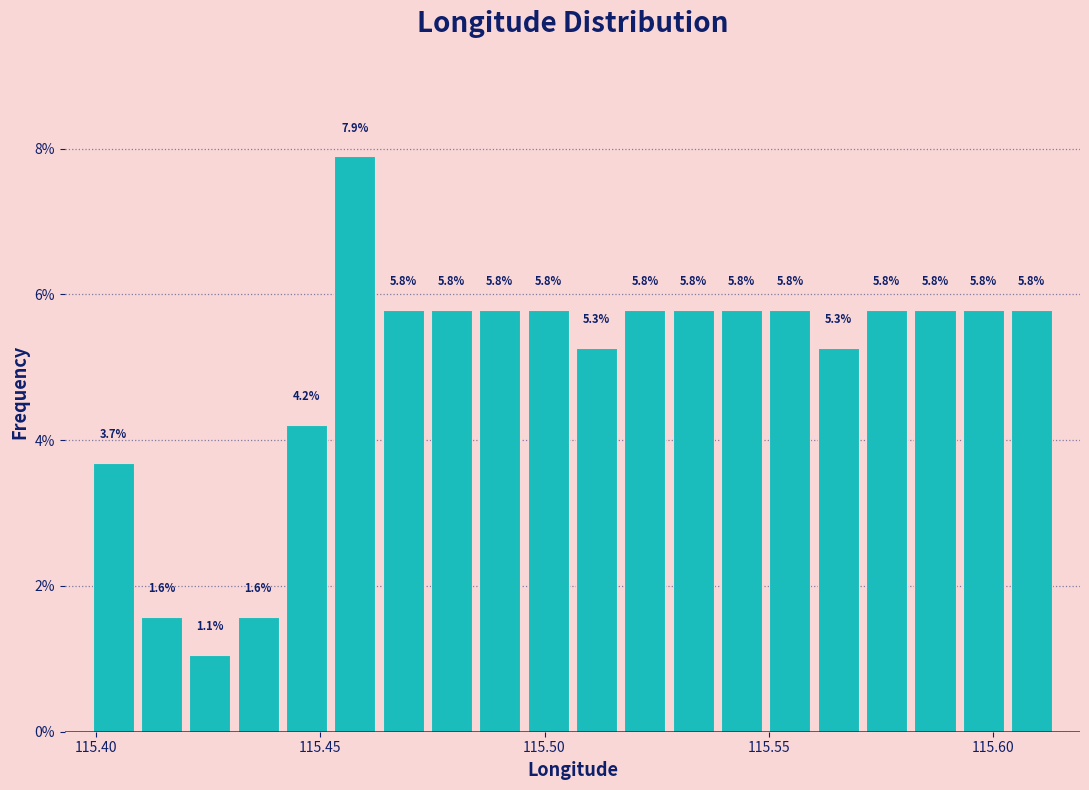

Read against the x-axis, roughly where is the centre of the tallest bar?

115.460